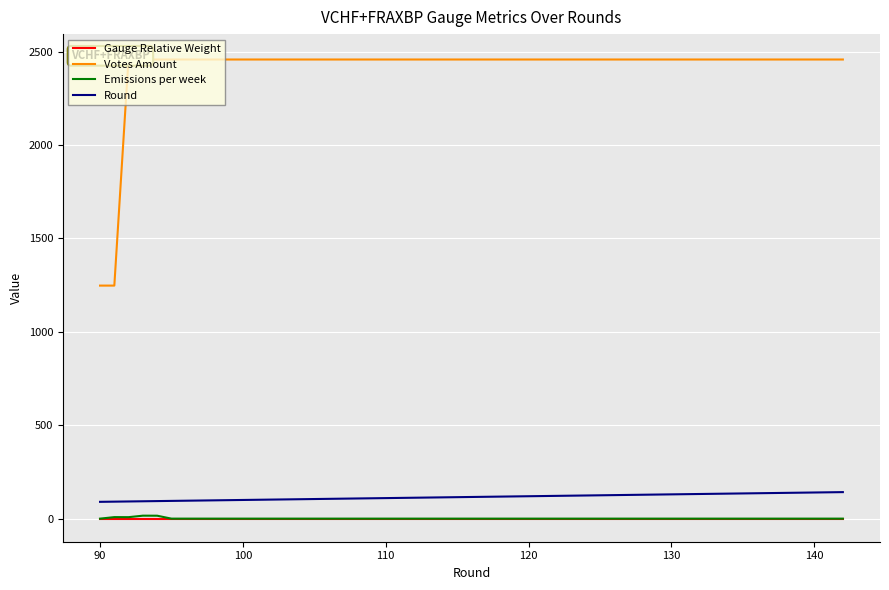

True or false: Round and Gauge Relative Weight intersect in this chart.

False